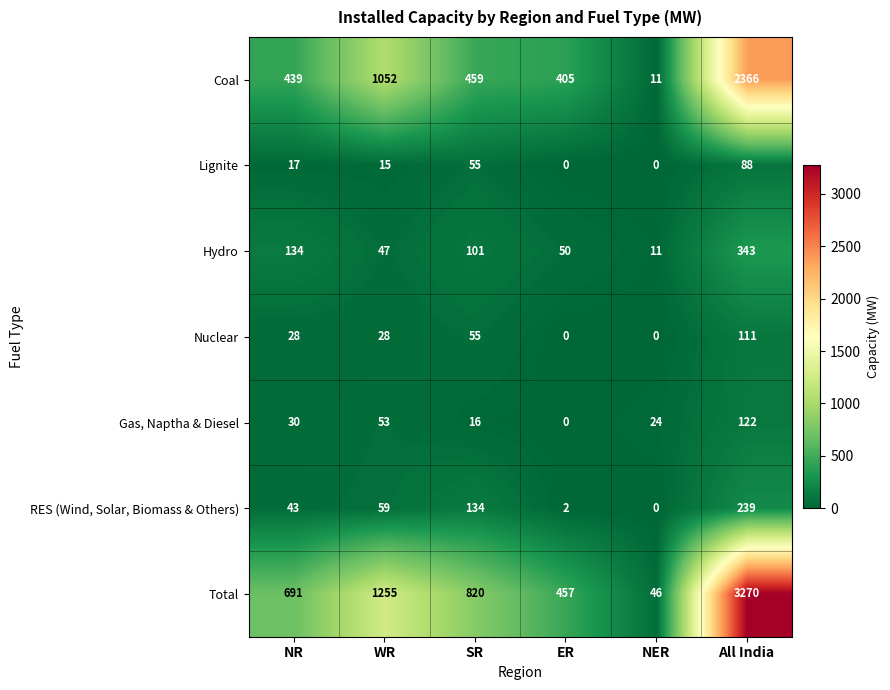

What is the maximum value shown in the chart?

3270